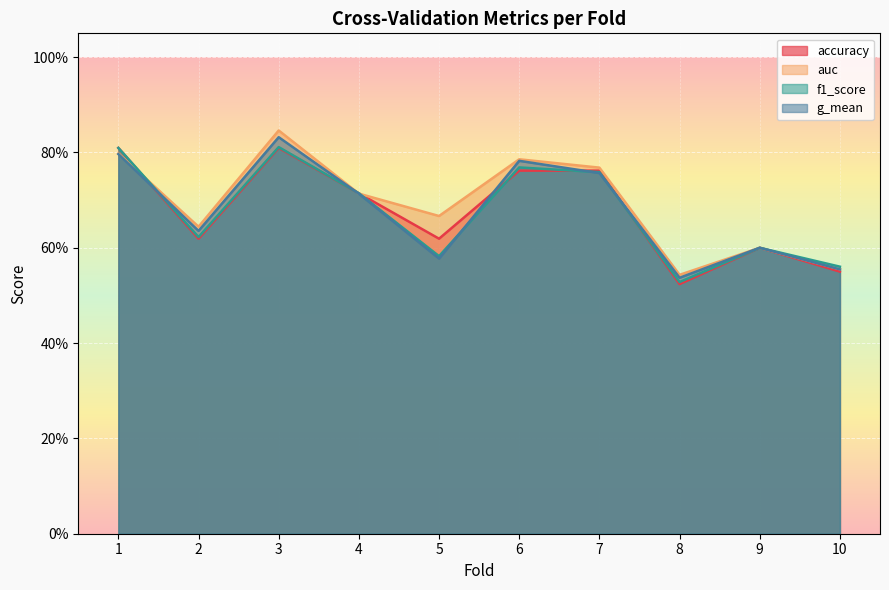

What is the difference between the f1_score values at 4 and 9?

0.1